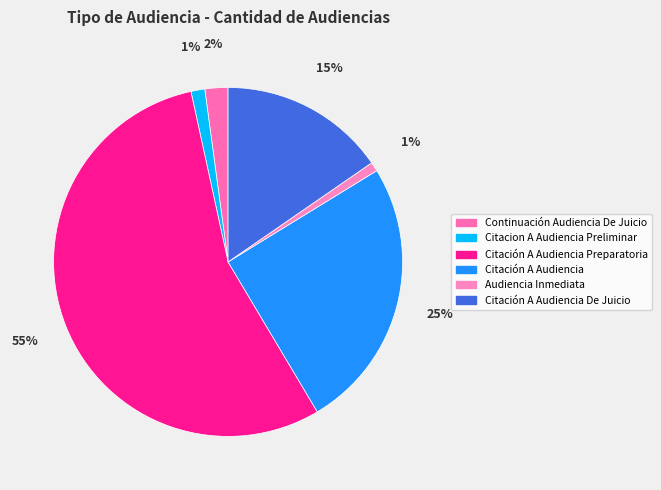

Combined, do Continuación Audiencia De Juicio and Citacion A Audiencia Preliminar account for over 50%?

No